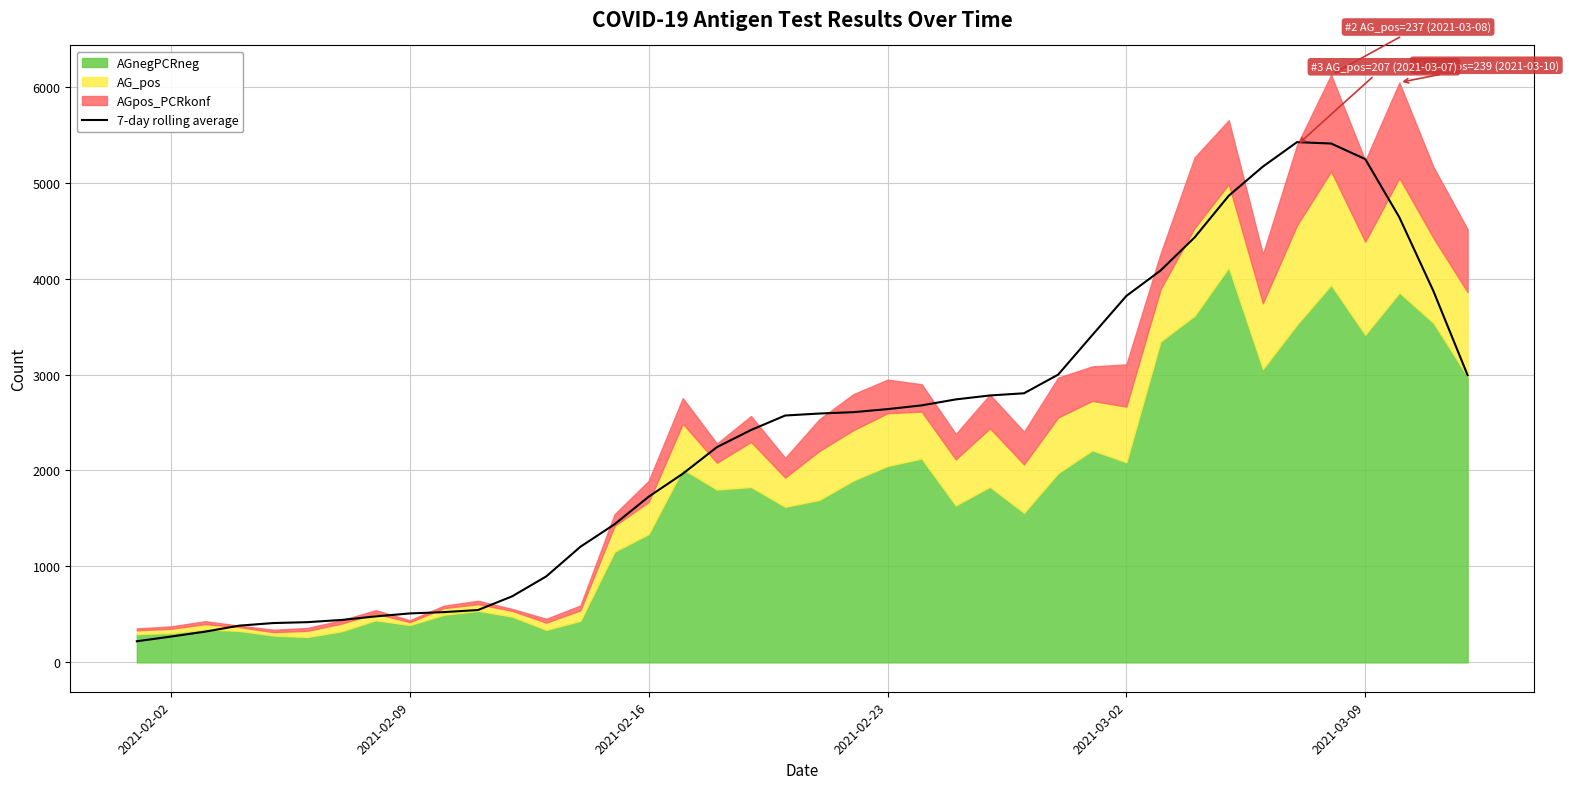

What is the maximum value for 7-day rolling average?

5422.4